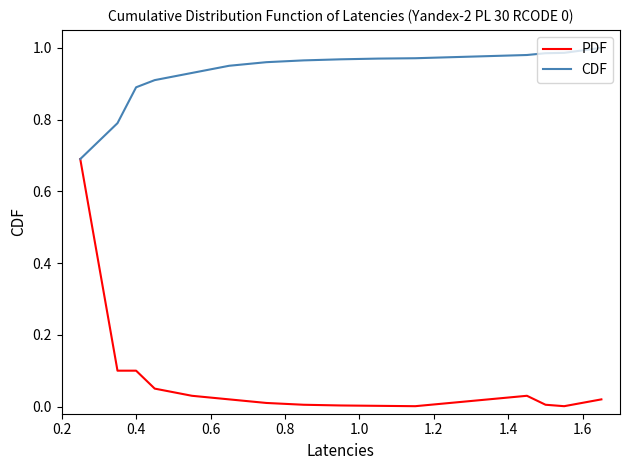

List the series in order of their peak value, highest first.

CDF, PDF